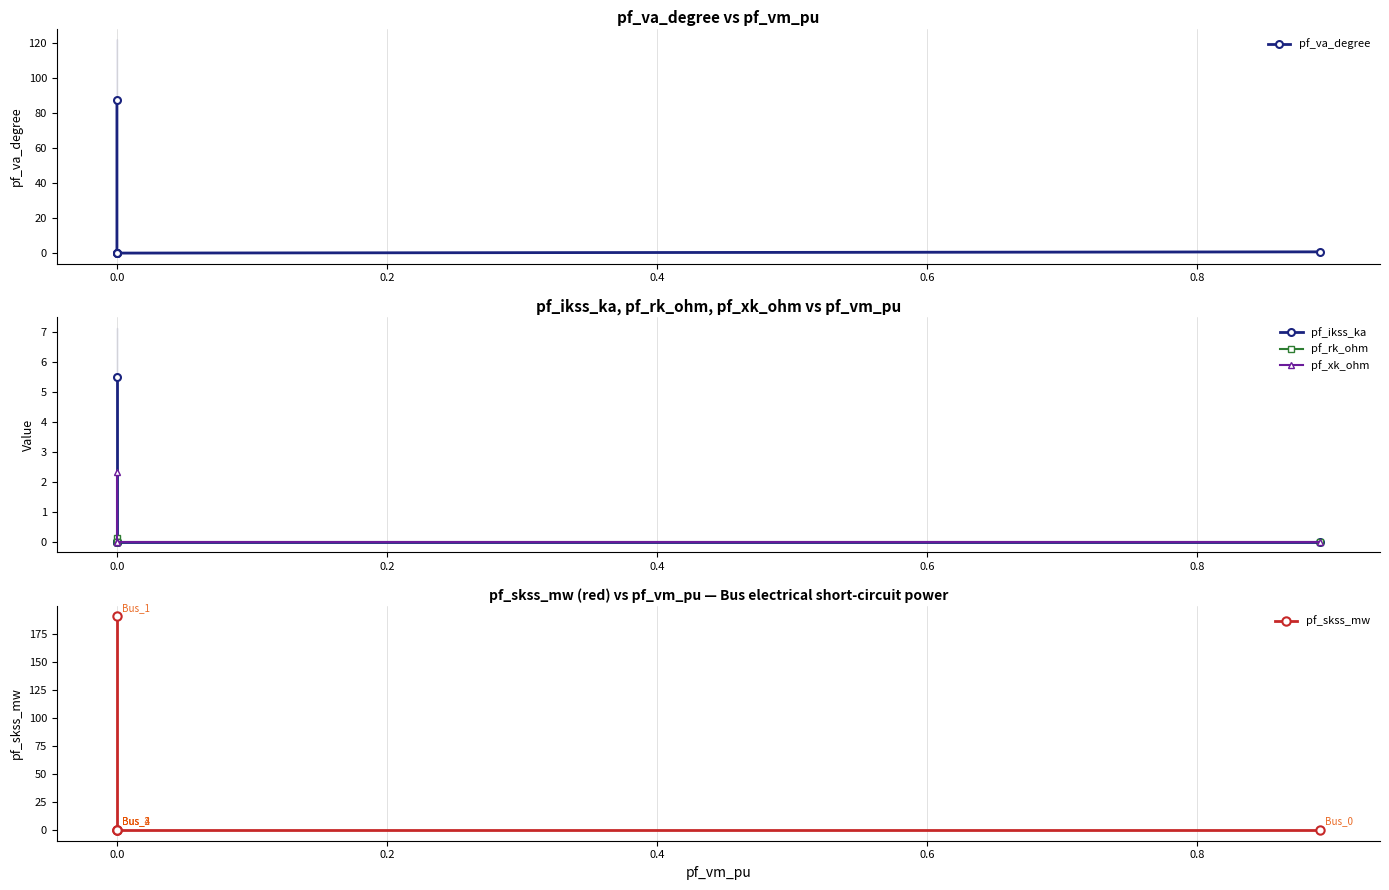

At how many categories does at least one series exceed 79?

1